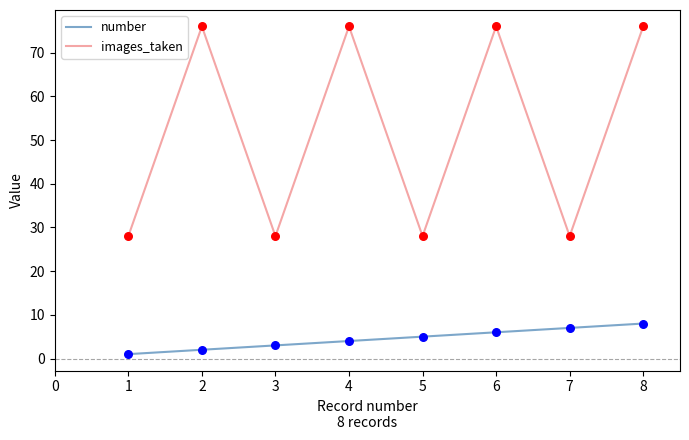

At how many categories does at least one series exceed 22?

8